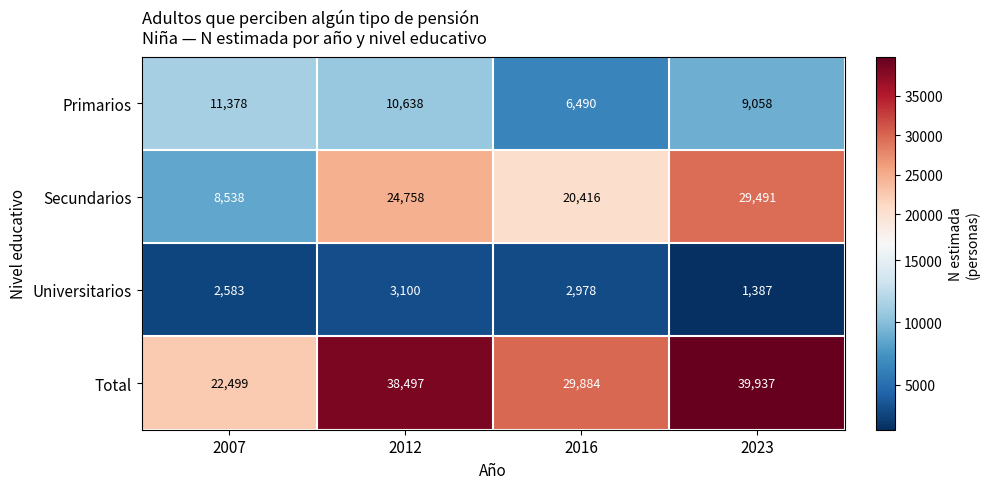

What is the difference between the Secundarios values at 2007 and 2012?

16220